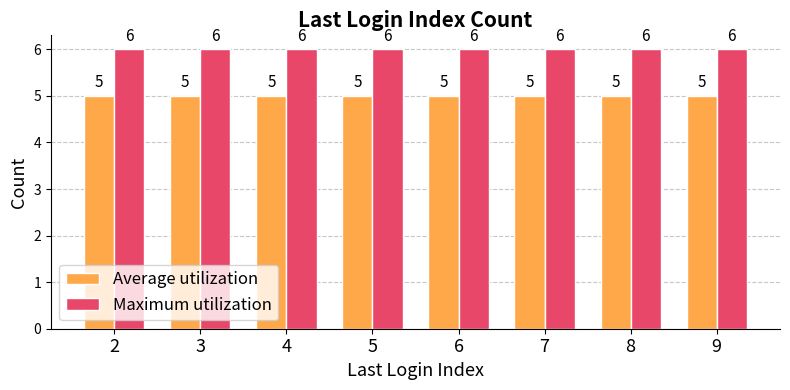

Is the value of Maximum utilization at 2 greater than the value of Average utilization at 6?

Yes